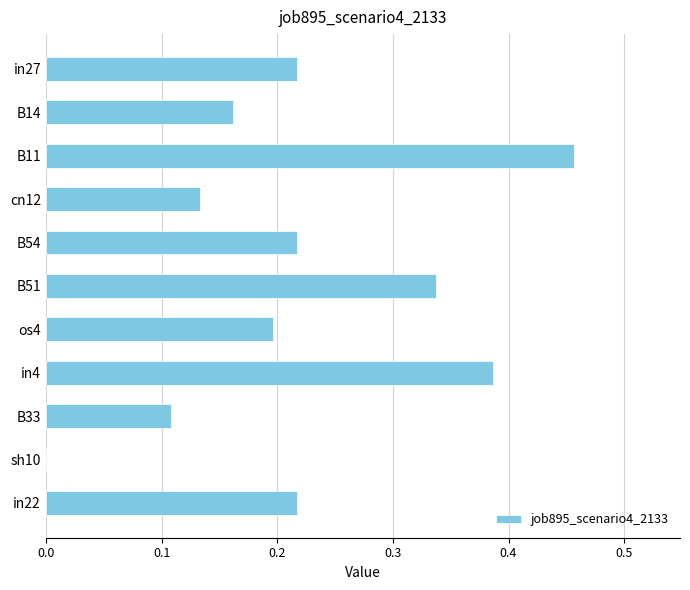

How many categories are shown in the chart?

11